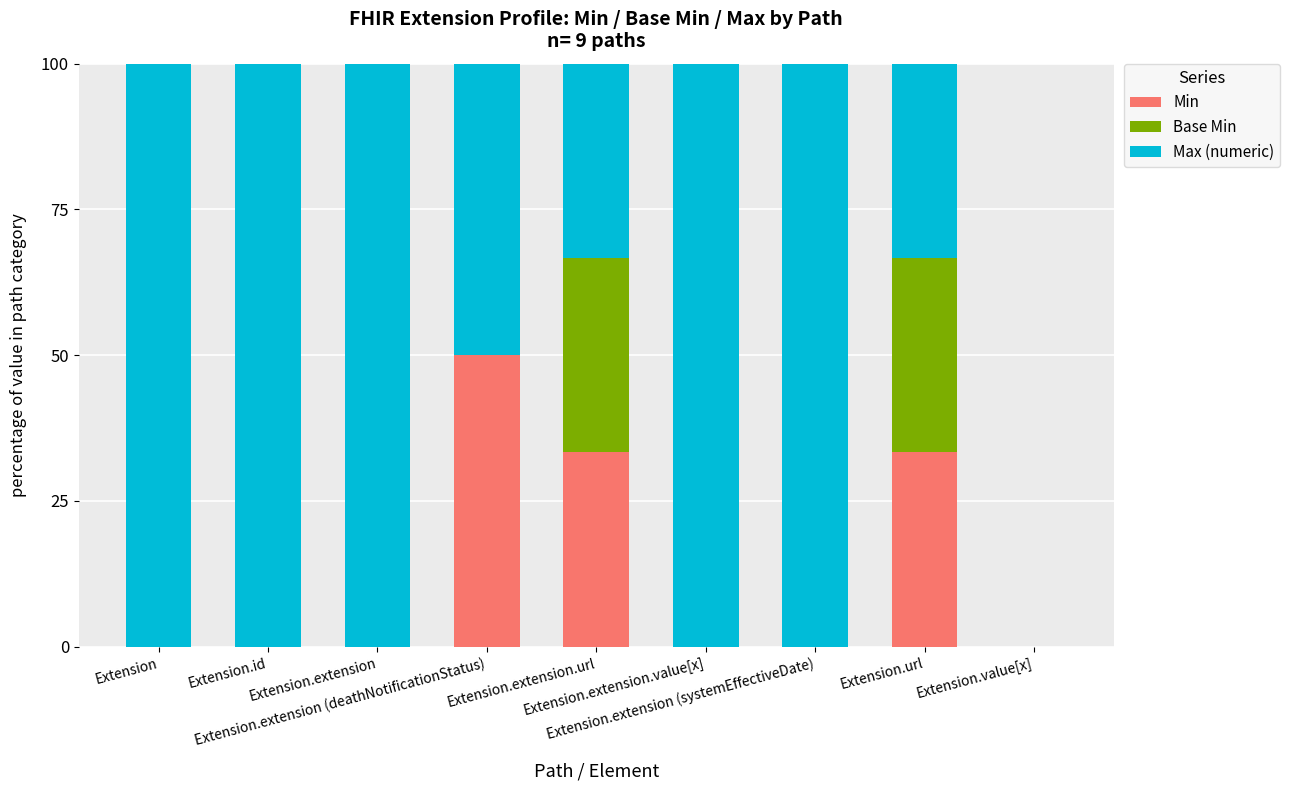

What are all the series names shown in the legend?

Min, Base Min, Max (numeric)